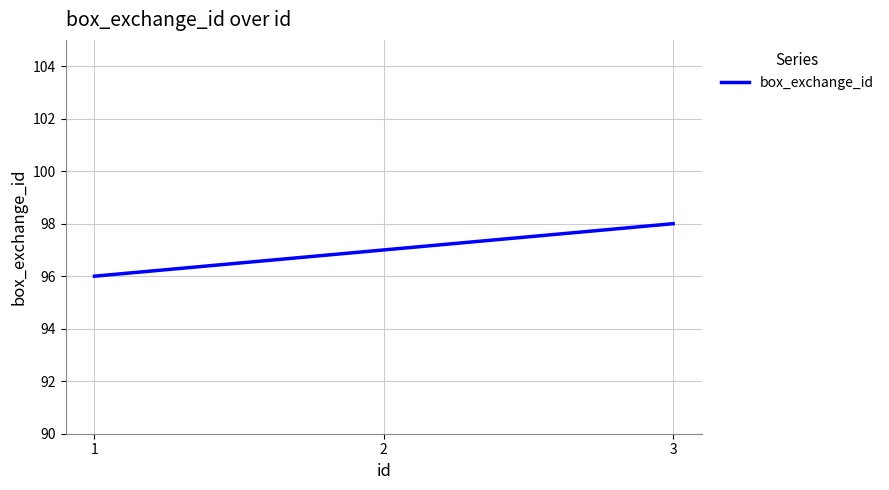

The chart shows a value of 30 at 2. True or false?

False